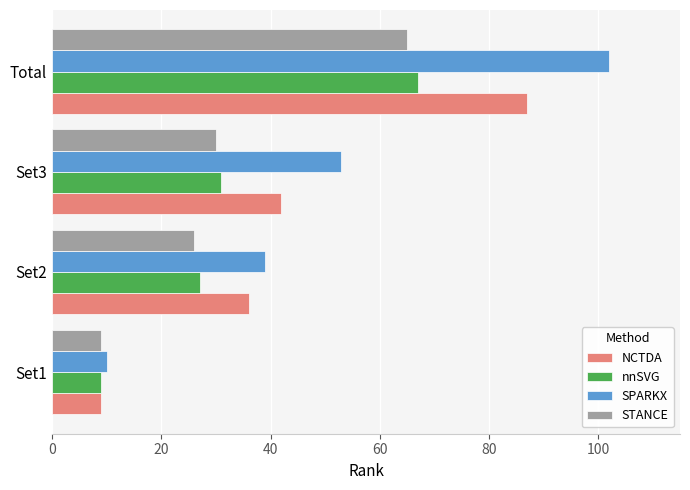

List the labels in order of STANCE value, smallest first.

Set1, Set2, Set3, Total